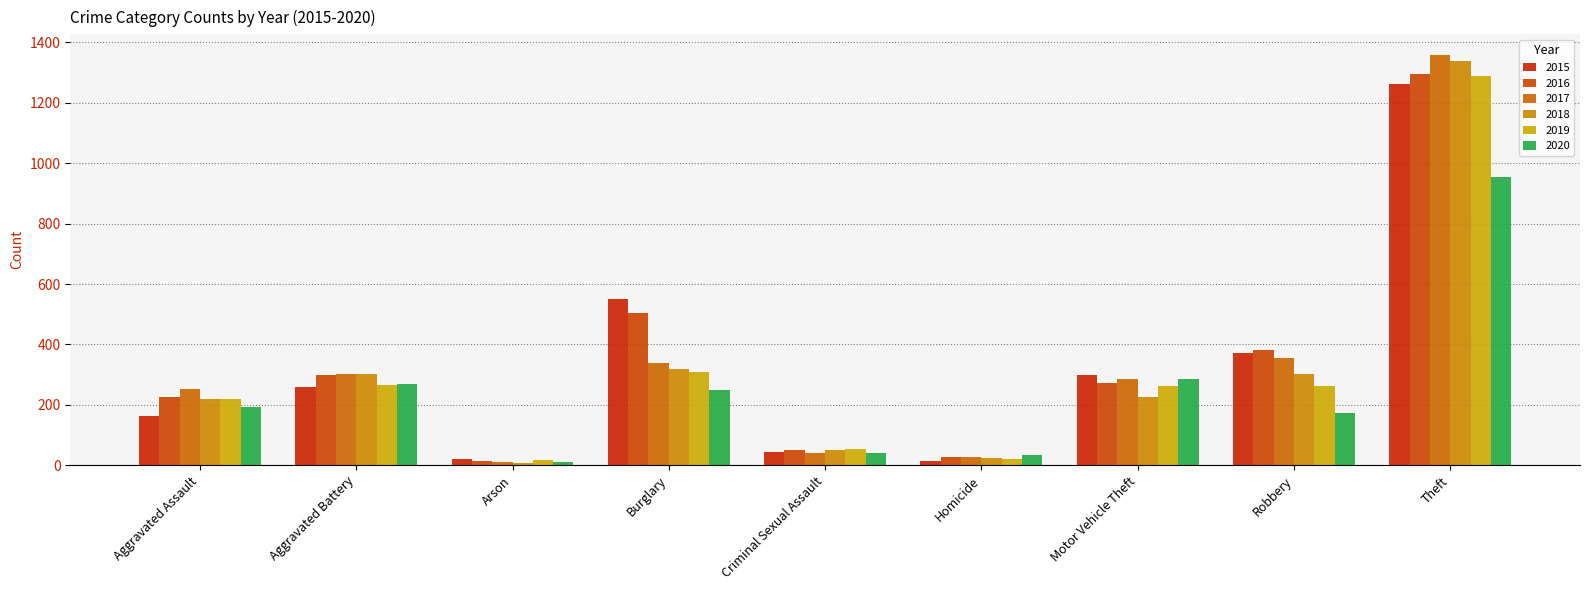

What position from the left is Homicide?

6